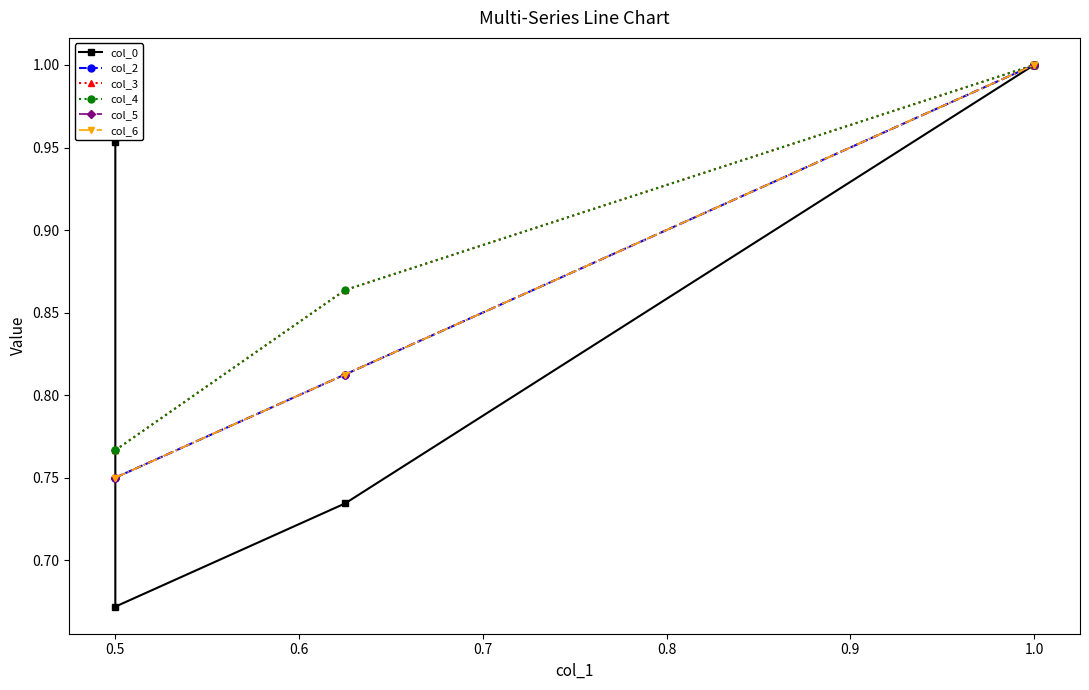

Reading left to right, extract all data points from this chart.

col_0: 1.0	0.7	0.7	1.0	1.0
col_2: 0.8	0.8	0.8	1.0	1.0
col_3: 0.8	0.8	0.9	1.0	1.0
col_4: 0.8	0.8	0.9	1.0	1.0
col_5: 0.8	0.8	0.8	1.0	1.0
col_6: 0.8	0.8	0.8	1.0	1.0